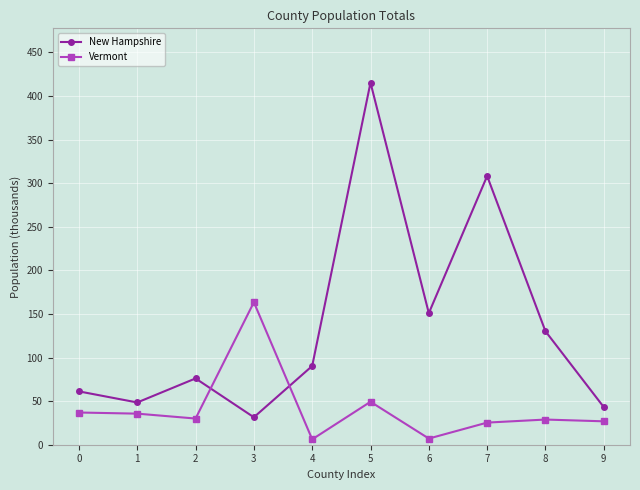

The value of Vermont at 6 is 7.1. True or false?

True